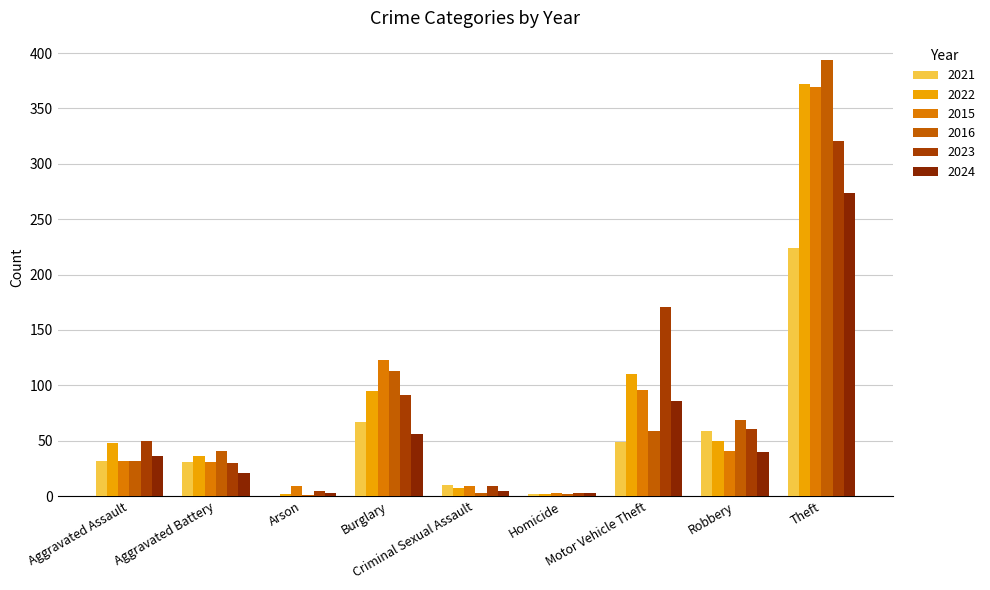

What is the lowest value of the 2016 series?

1